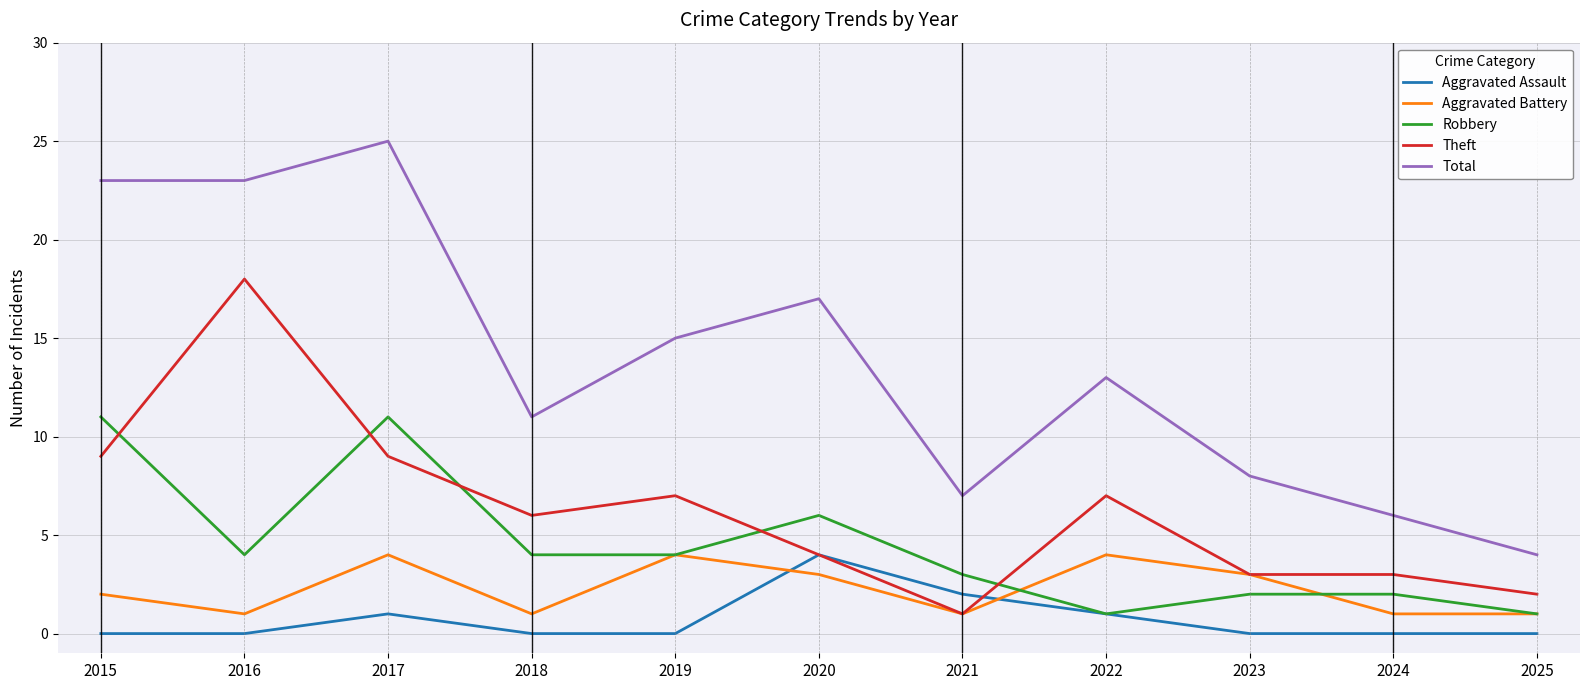

What is the minimum value for Robbery?

1